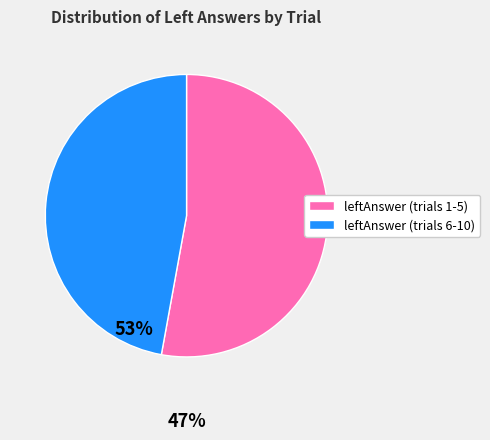

How many slices are in this pie chart?

2